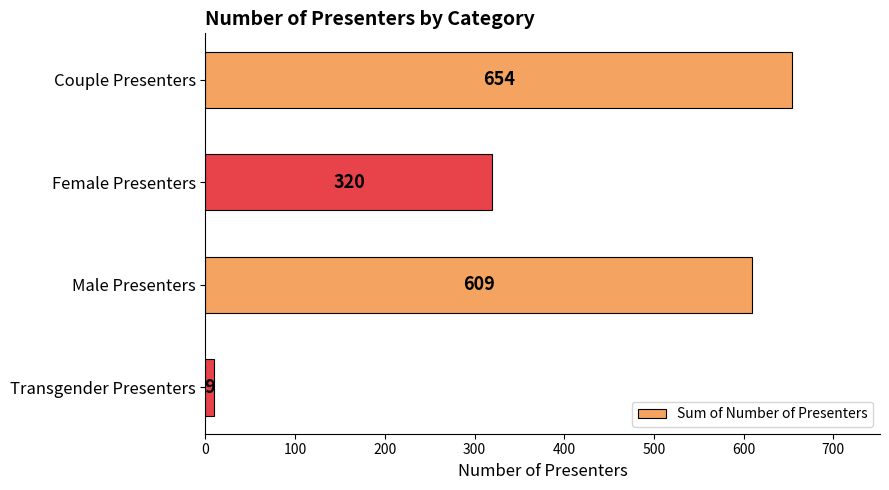

How many distinct data groups are displayed?

1